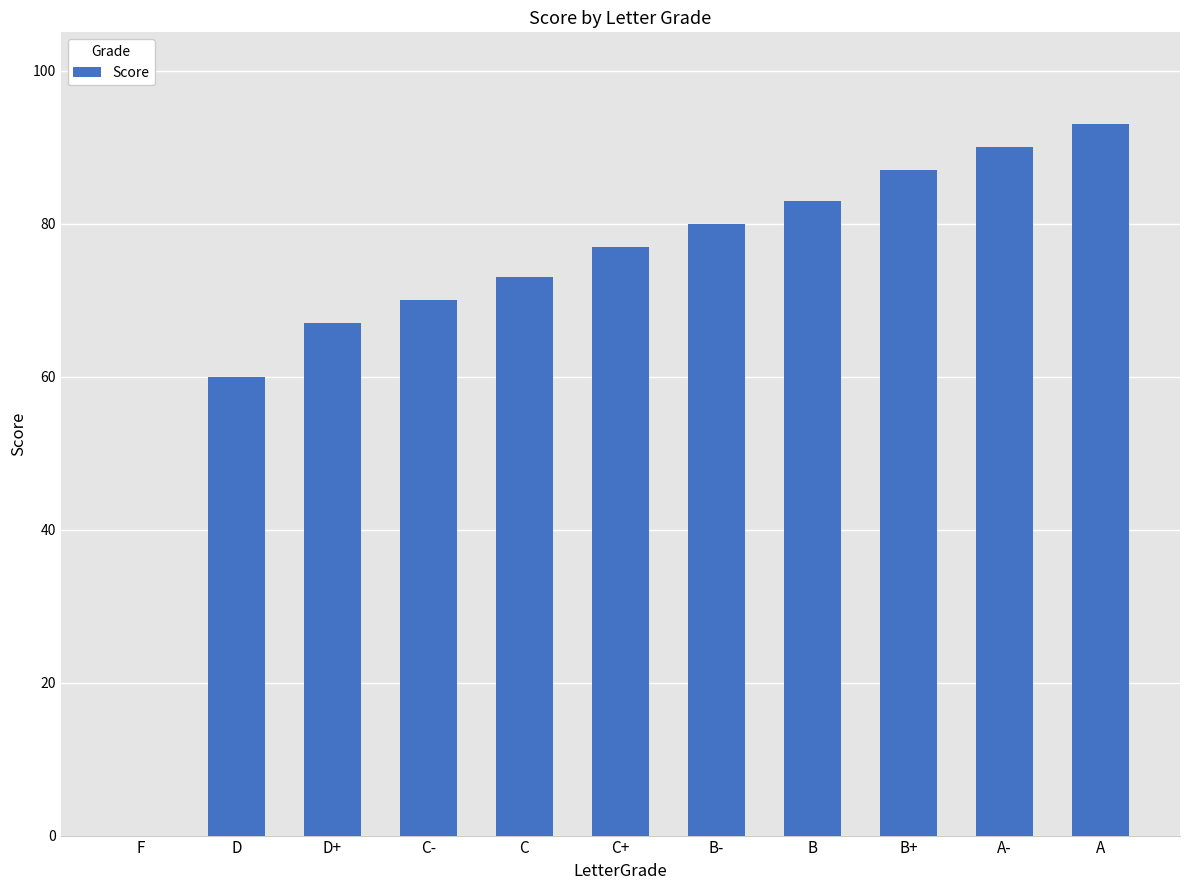

Read the value at B+, to the nearest 5.

85